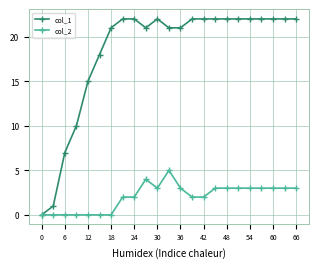

Rank the series by their average value, from lowest to highest.

col_2, col_1